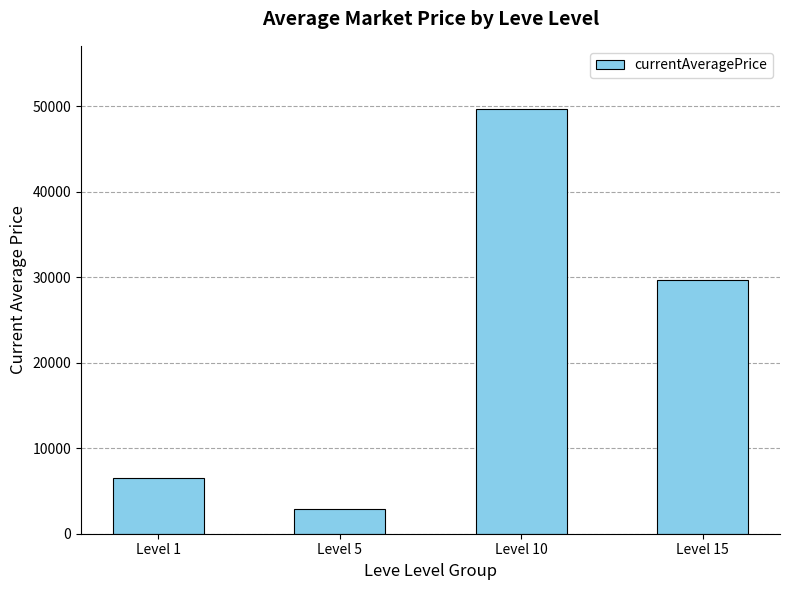

Reading right to left, transcribe all the data shown in this chart.

29652.4	49645.8	2870.0	6521.1